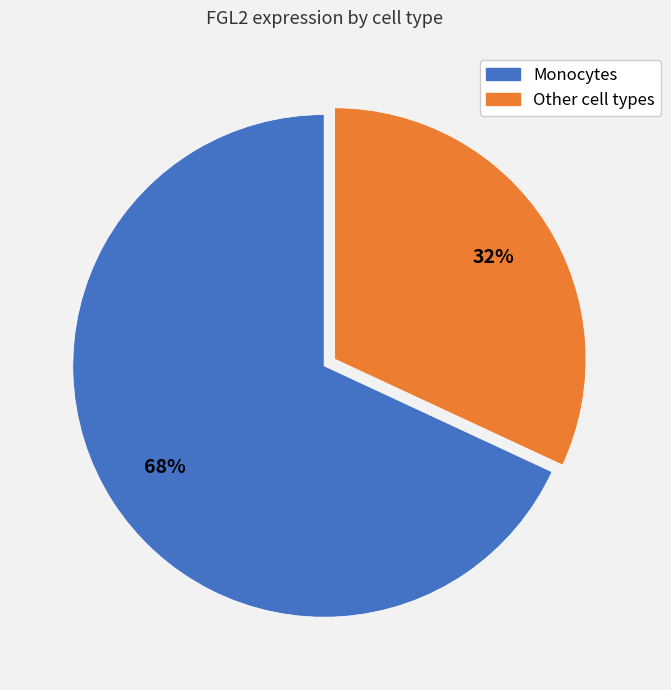

How many segments does this pie chart have?

2